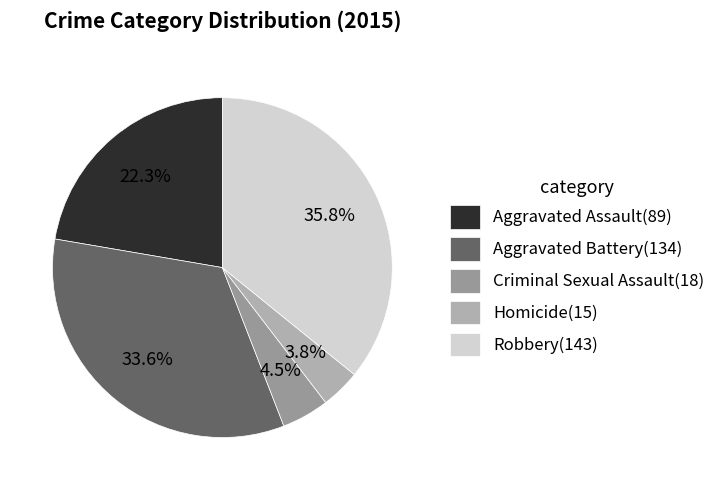

Is it true that Criminal Sexual Assault is 5% of the pie?

True